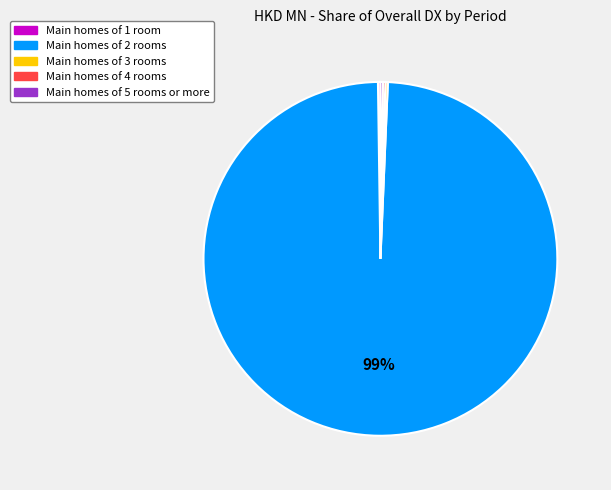

Is there any slice that represents more than half of the pie?

Yes